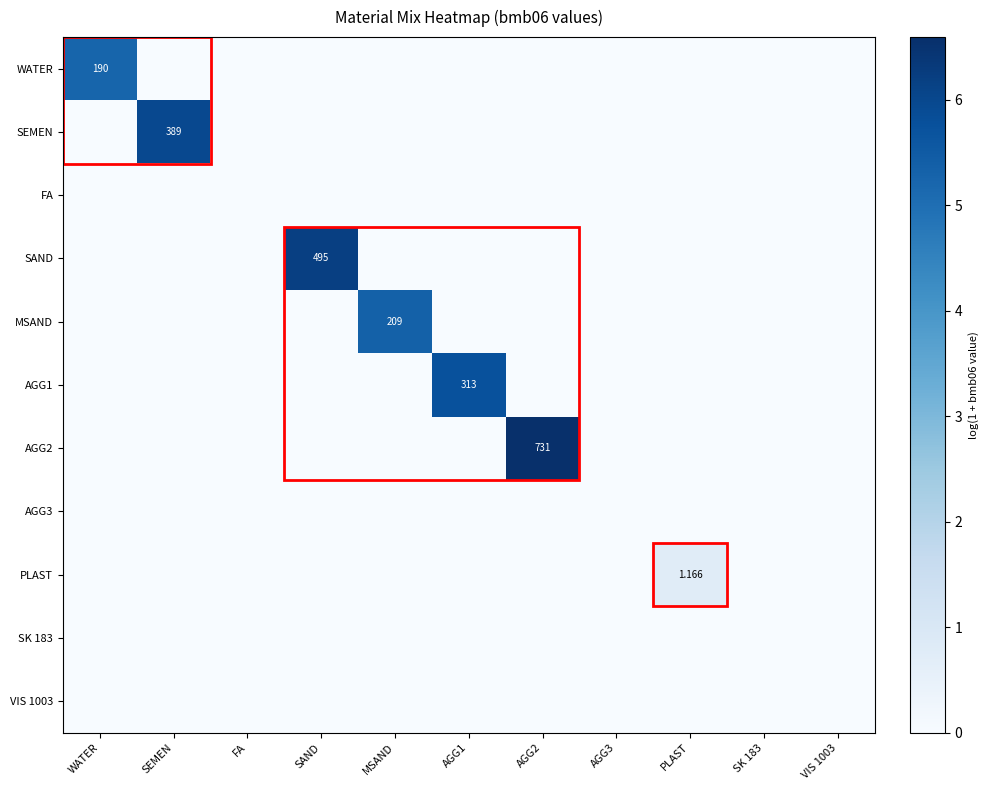

At how many categories does at least one series exceed 3?

6